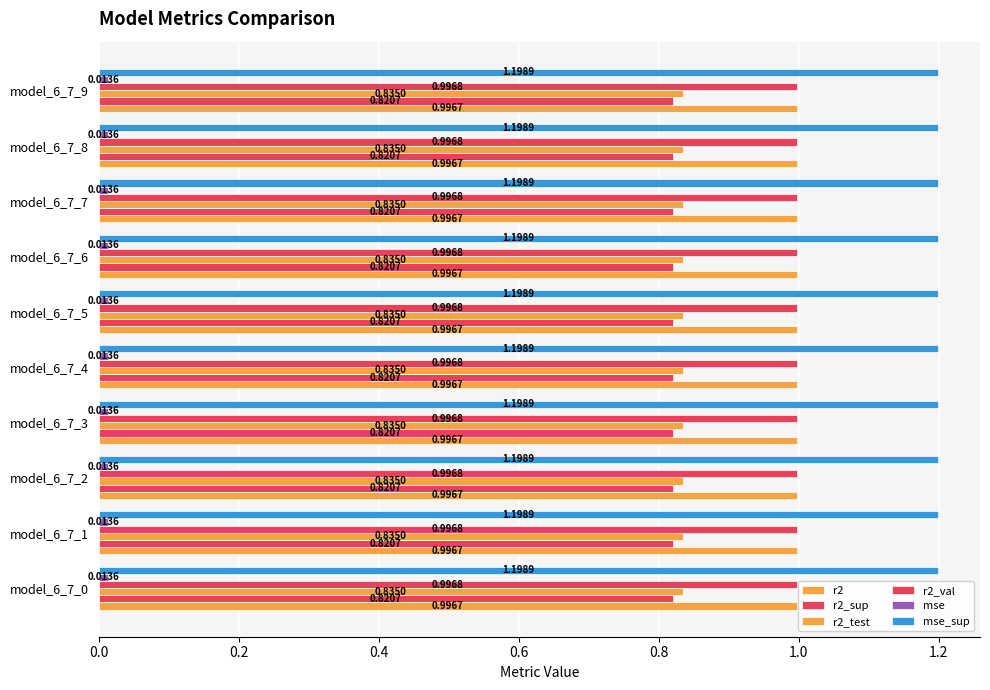

The mse series shows 0.0 at model_6_7_1. True or false?

False